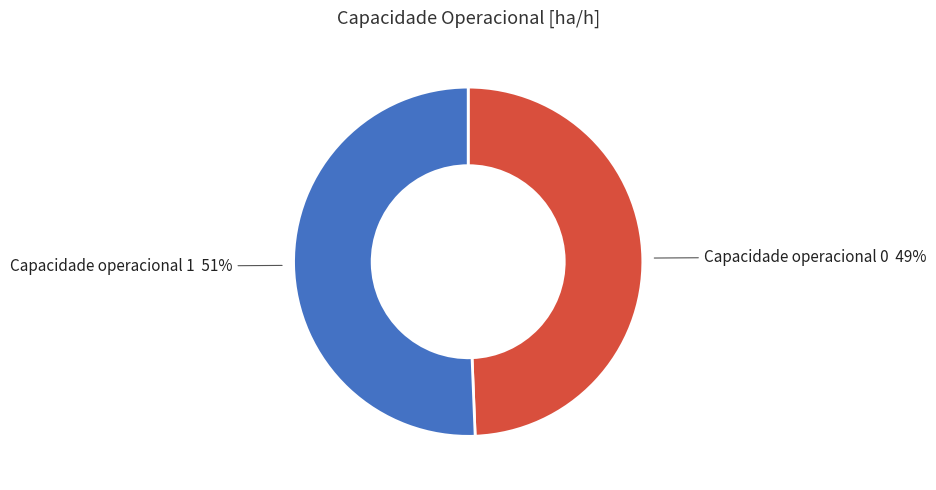

Which category has the biggest portion of the pie?

Capacidade operacional 1